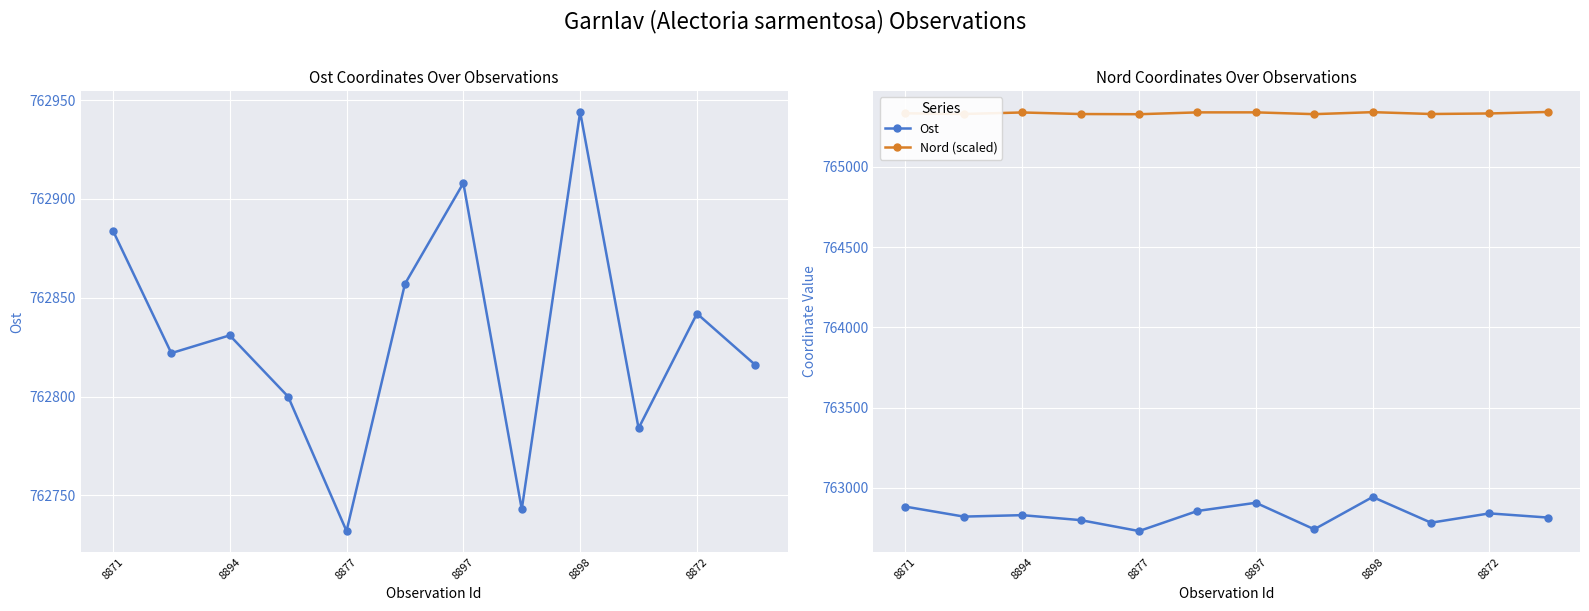

True or false: Ost has a value of 451032.8 at 8872.

False